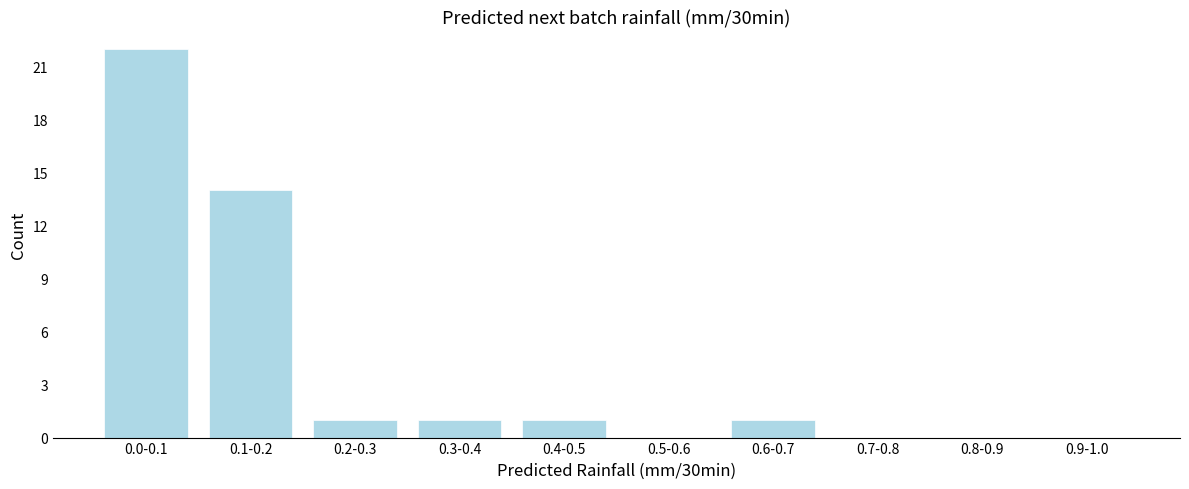

Reading left to right, transcribe all the data shown in this chart.

0.0-0.1=22	0.1-0.2=14	0.2-0.3=1	0.3-0.4=1	0.4-0.5=1	0.5-0.6=0	0.6-0.7=1	0.7-0.8=0	0.8-0.9=0	0.9-1.0=0